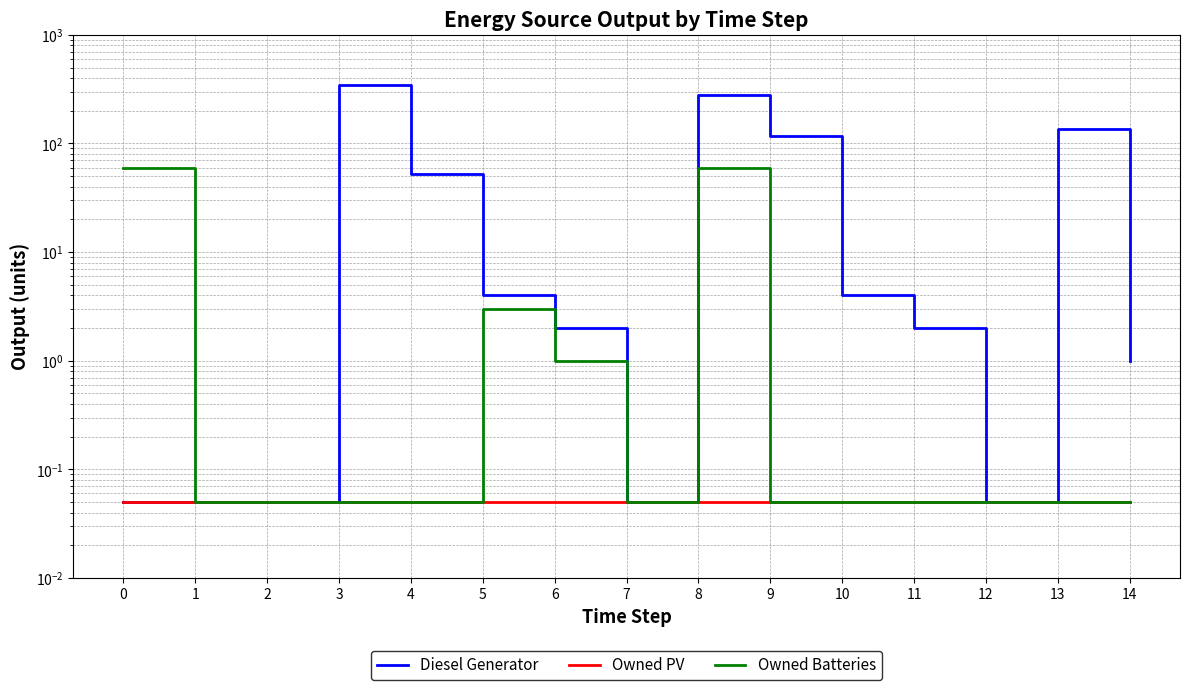

What is the average value of the Diesel Generator series?

63.2